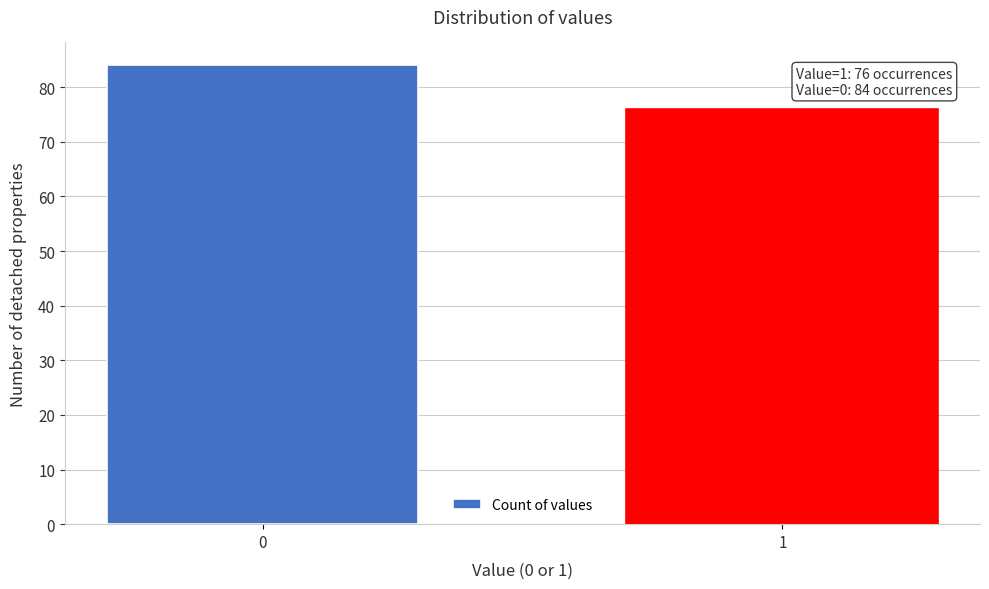

Reading right to left, transcribe all the data shown in this chart.

1=76	0=84